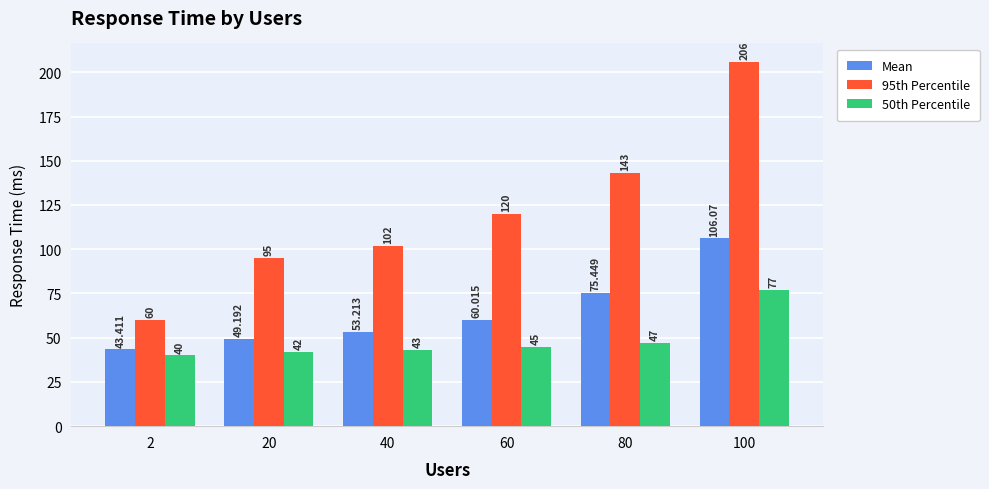

Which series changed the most between 40 and 80?

95th Percentile